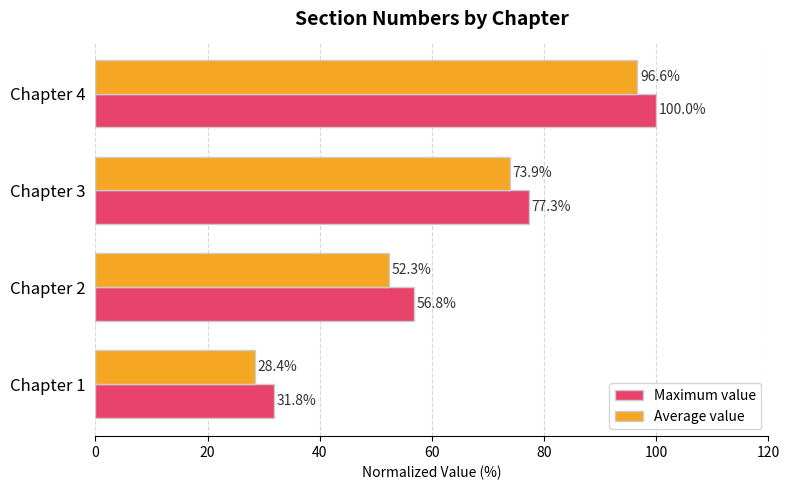

True or false: Average value has a value of 19.5 at Chapter 4.

False